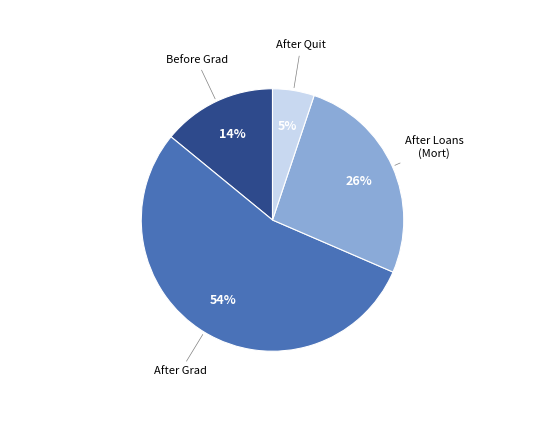

To the nearest percent, what is the difference between the largest and smallest slice percentages?

49%